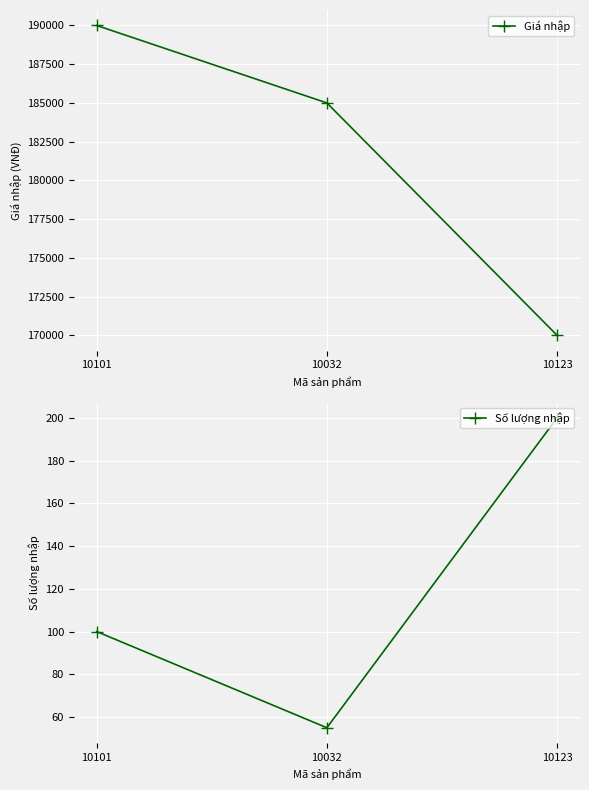

What are all the series names shown in the legend?

Giá nhập, Số lượng nhập